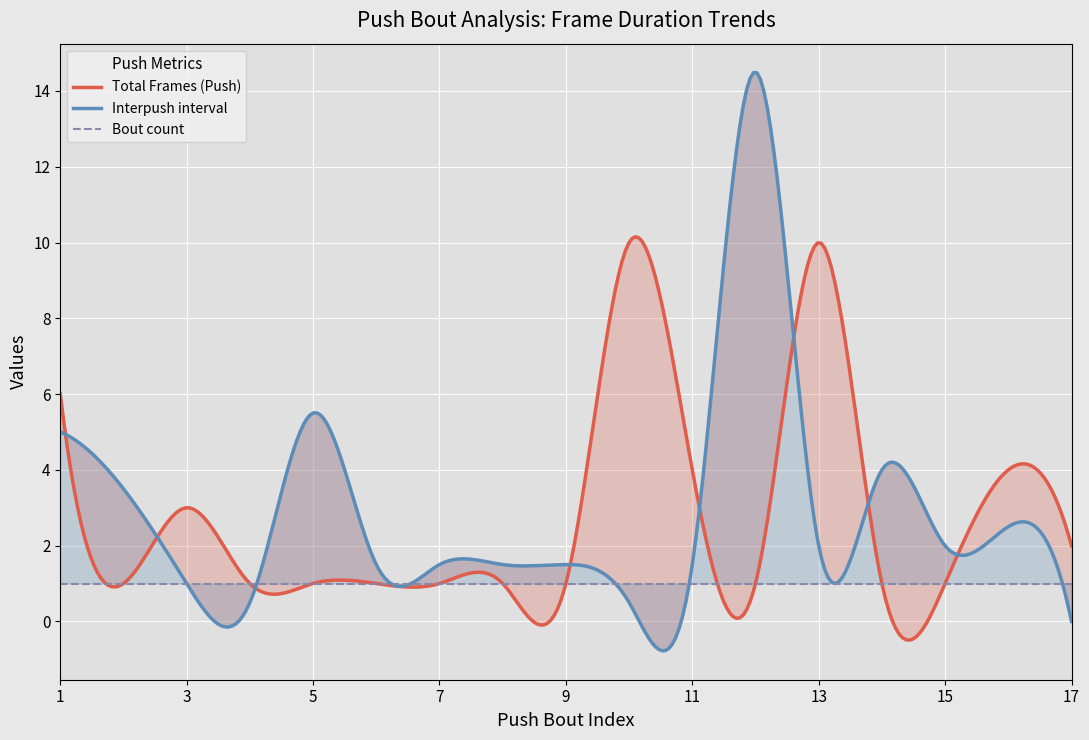

Is it true that Bout count equals 0.7 at 6?

False